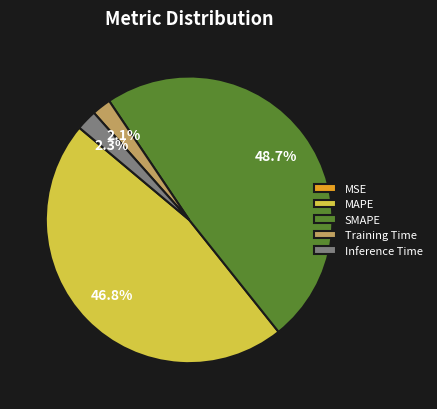

To the nearest percent, what is the average slice percentage?

20%